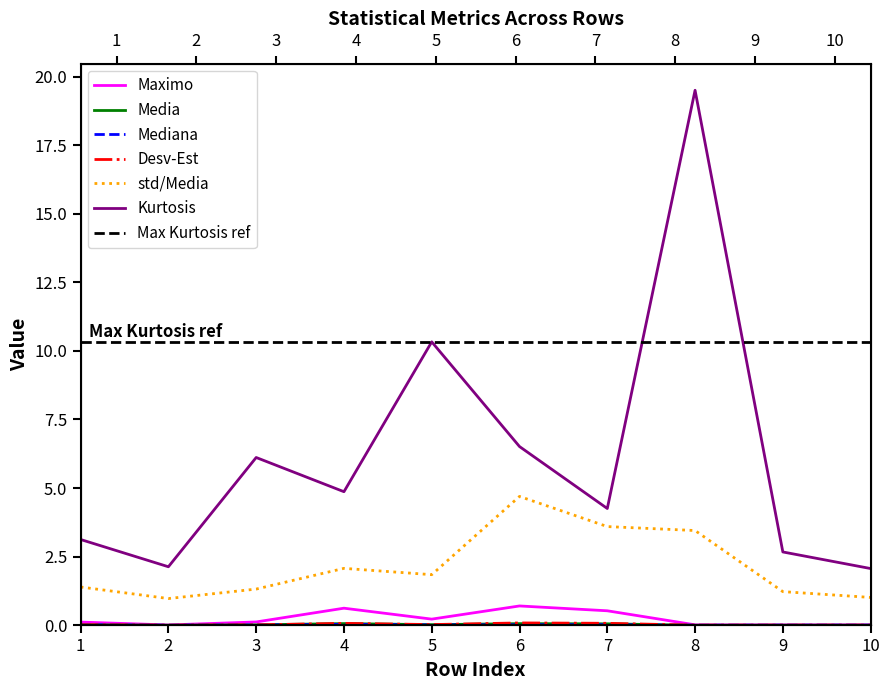

Is this an area chart (filled region under the line)?

No